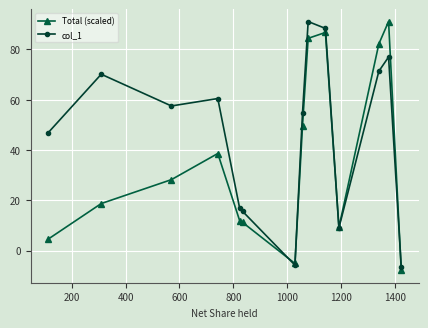

How many values in the col_1 series are below 57?

7